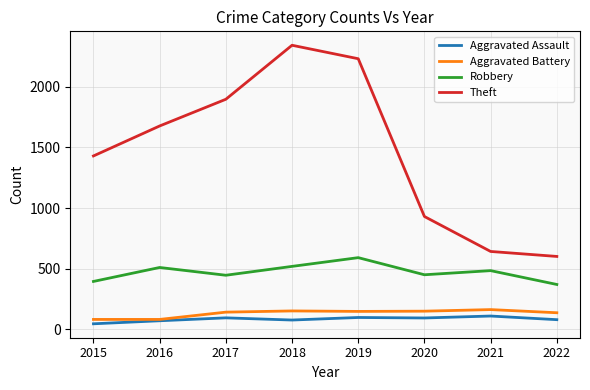

Between 2017 and 2020, which series saw the biggest shift?

Theft